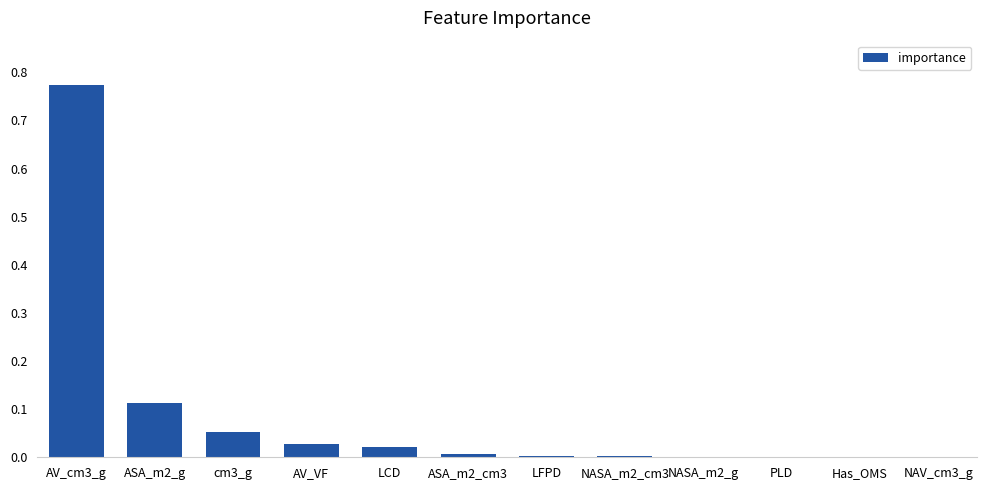

Is it true that the value at AV_VF is 0.0?

True